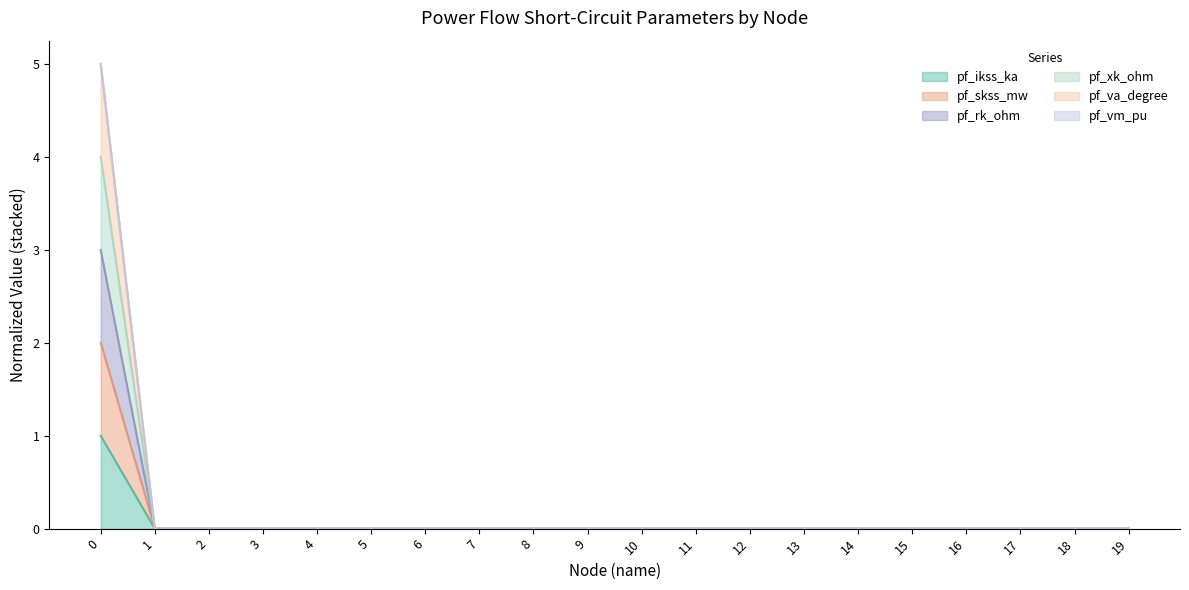

True or false: pf_xk_ohm has a value of 0 at 6.

True